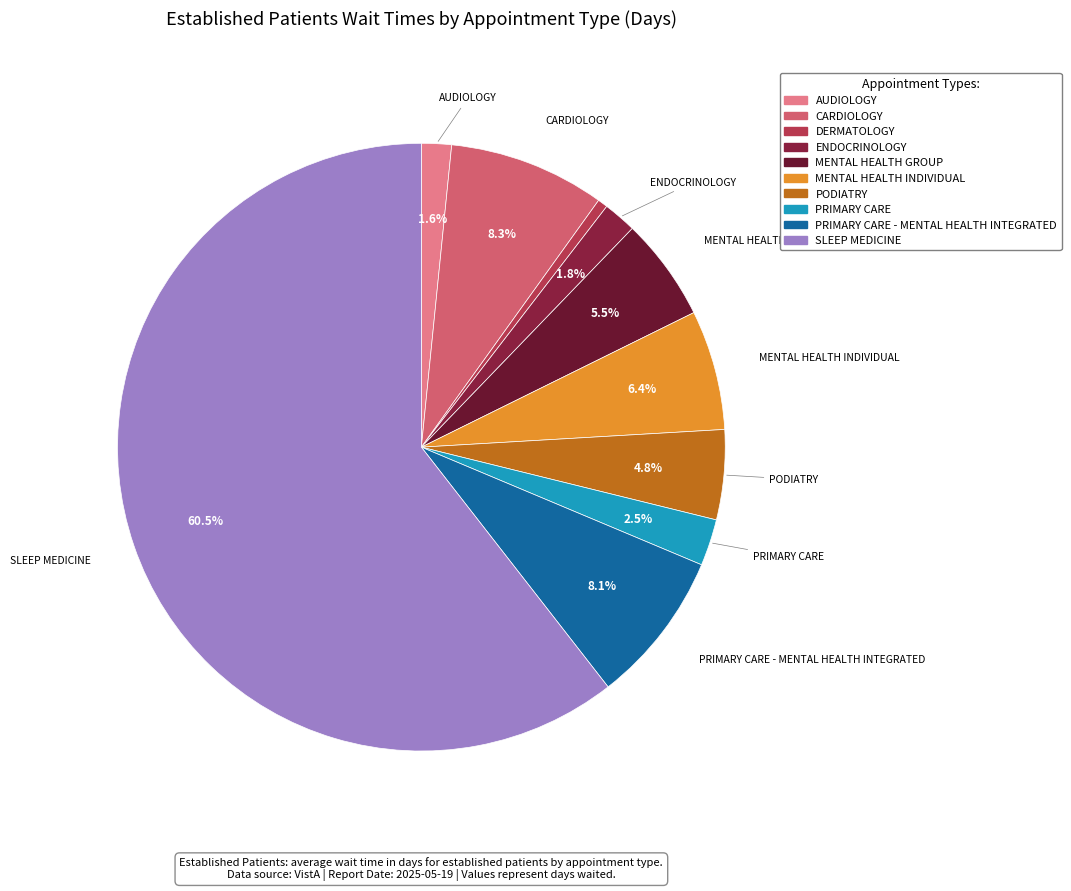

How many slices are in this pie chart?

10